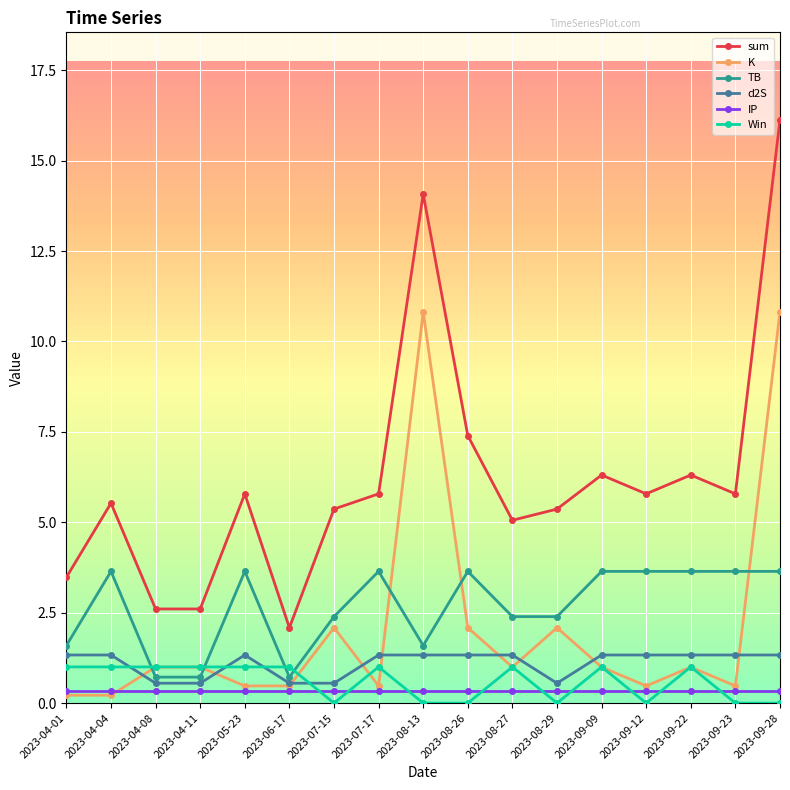

Is the value of Win at 2023-04-04 greater than the value of d2S at 2023-04-11?

Yes